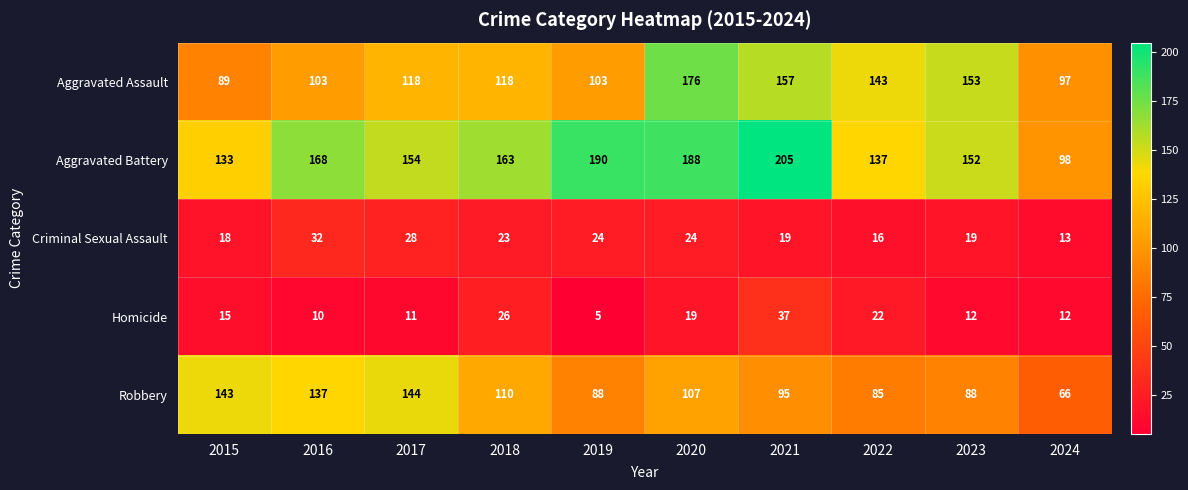

Which series has the largest total across all categories?

Aggravated Battery